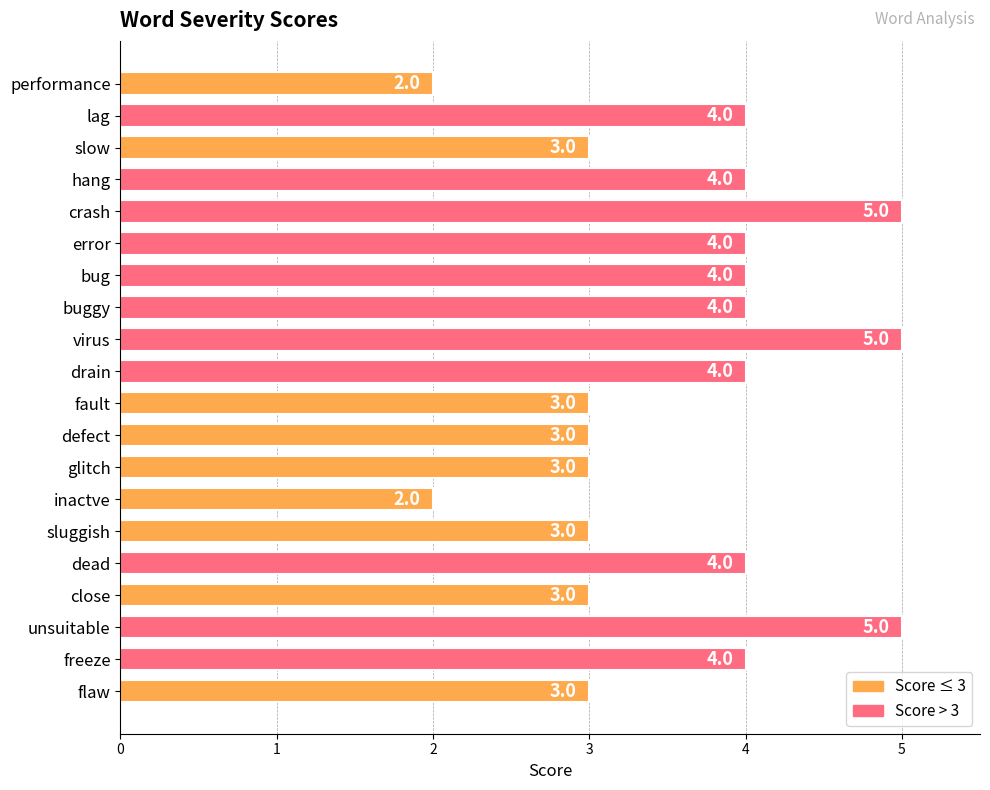

How many values are between 3 and 4?

15